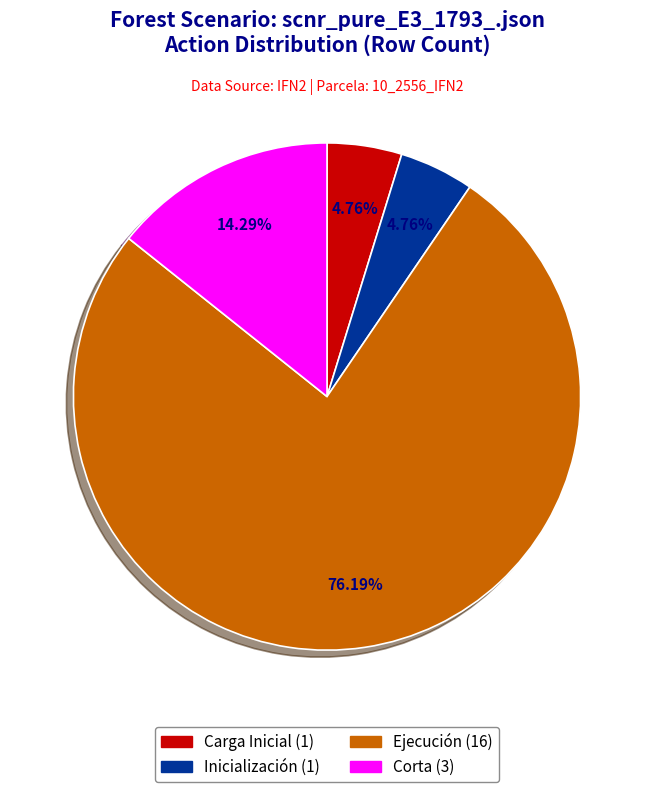

Which category has the biggest portion of the pie?

Ejecución